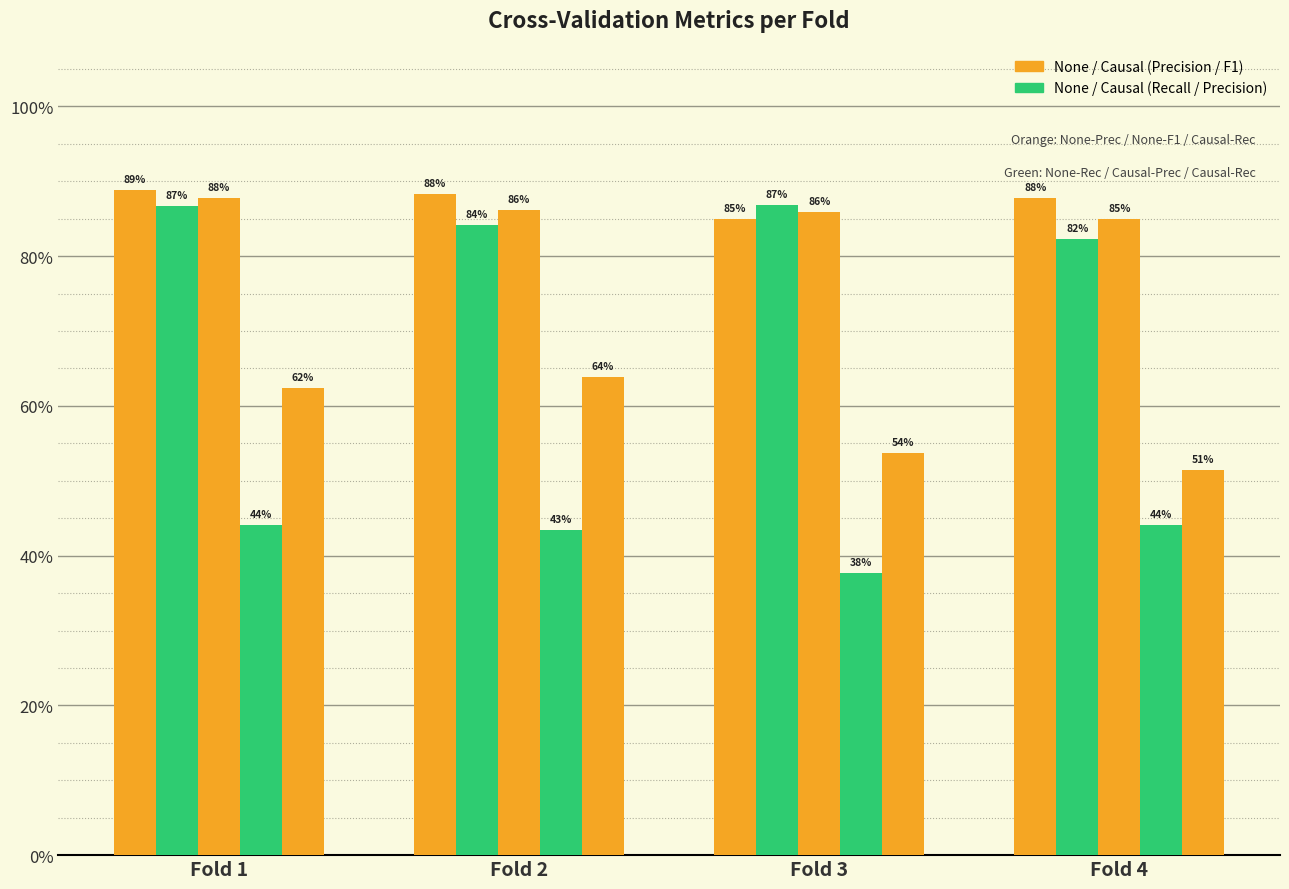

Does the chart contain stacked bars?

No